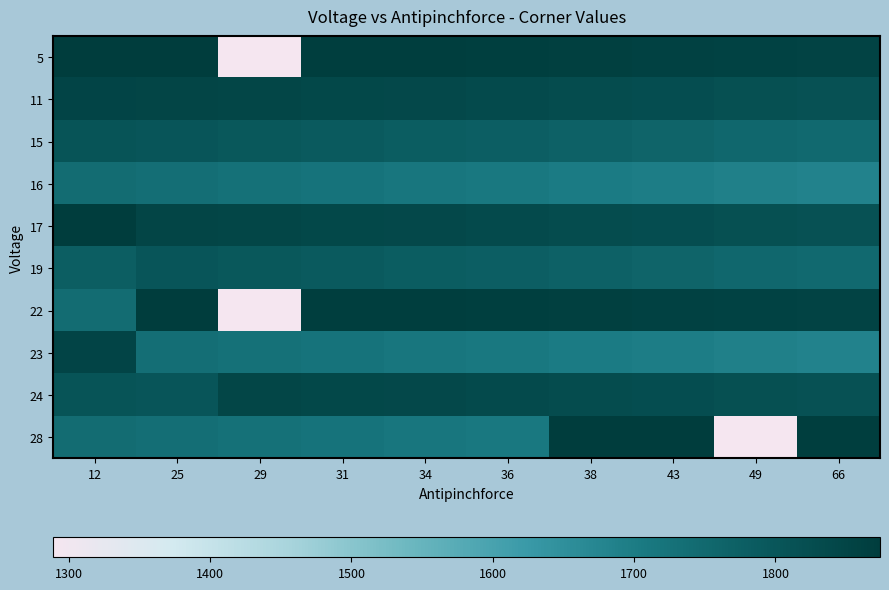

What is the smallest value displayed?

1289